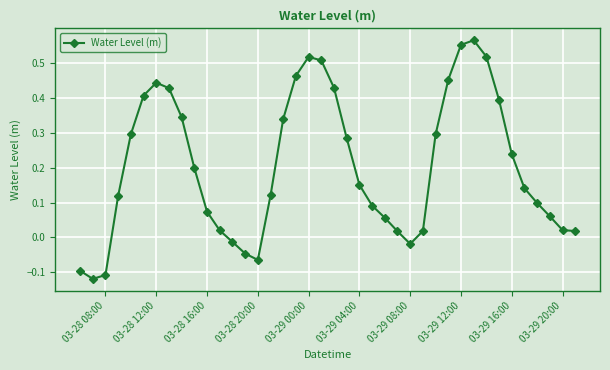

How many interior local peaks (higher than both neighbors) does the data have?

3